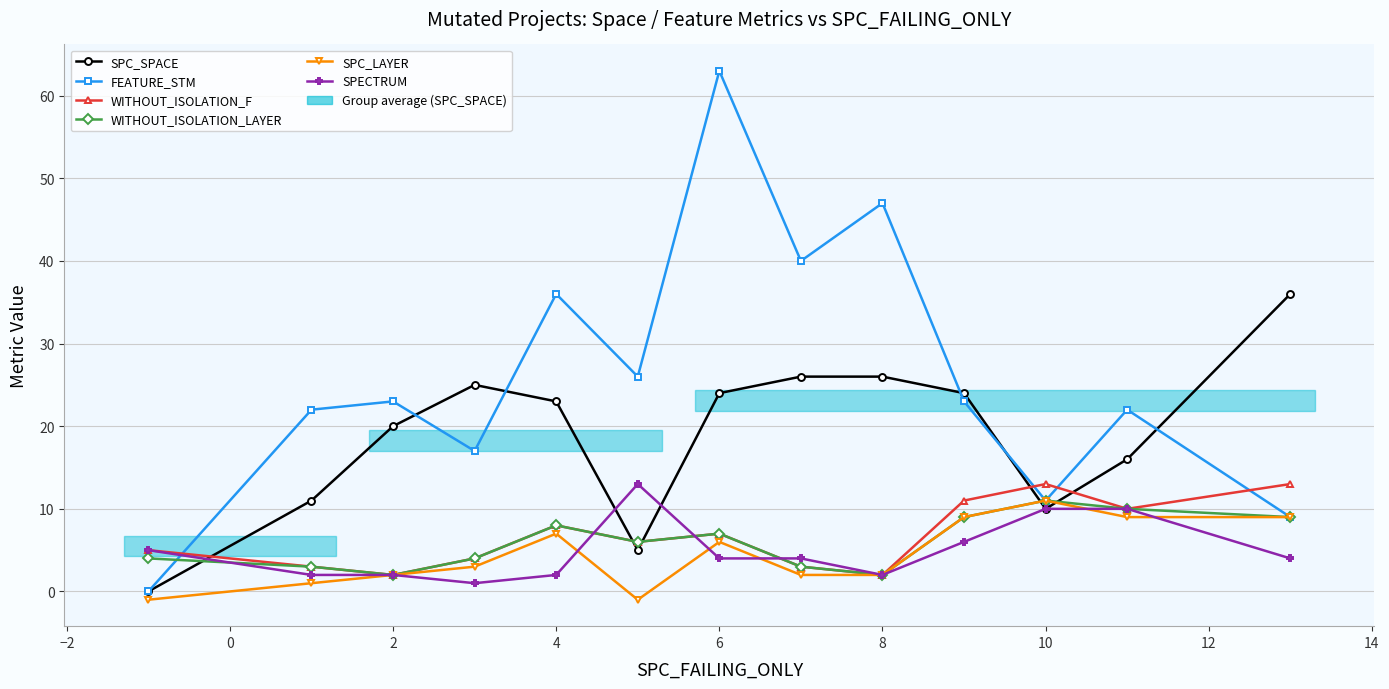

True or false: FEATURE_STM has more than 0 interior local peaks.

True